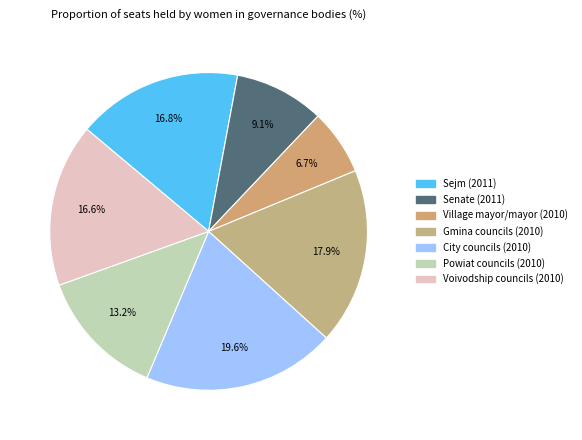

Is it true that Gmina councils (2010) is 18% of the pie?

True